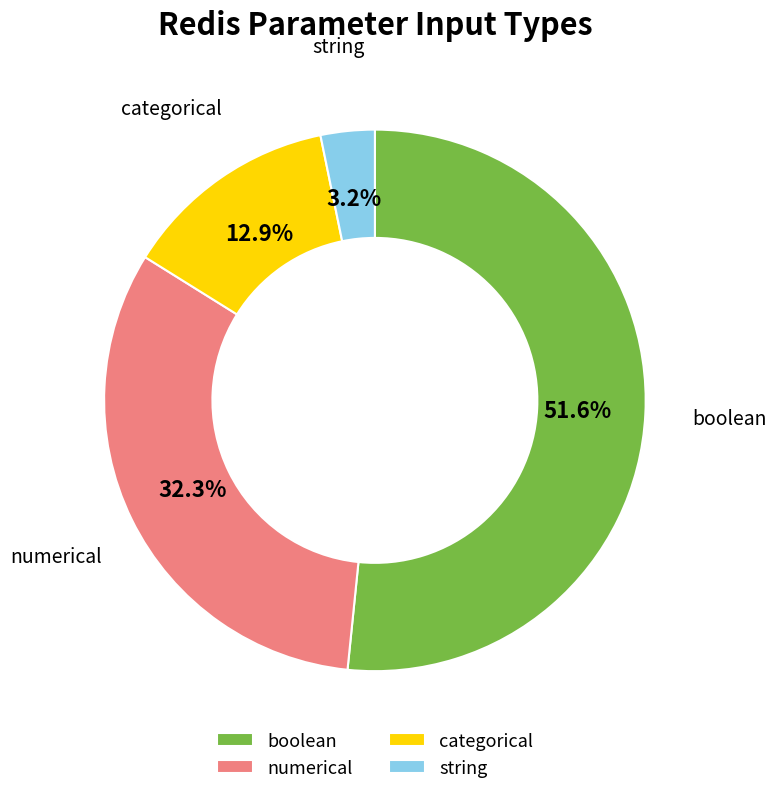

Which category has the biggest portion of the pie?

boolean